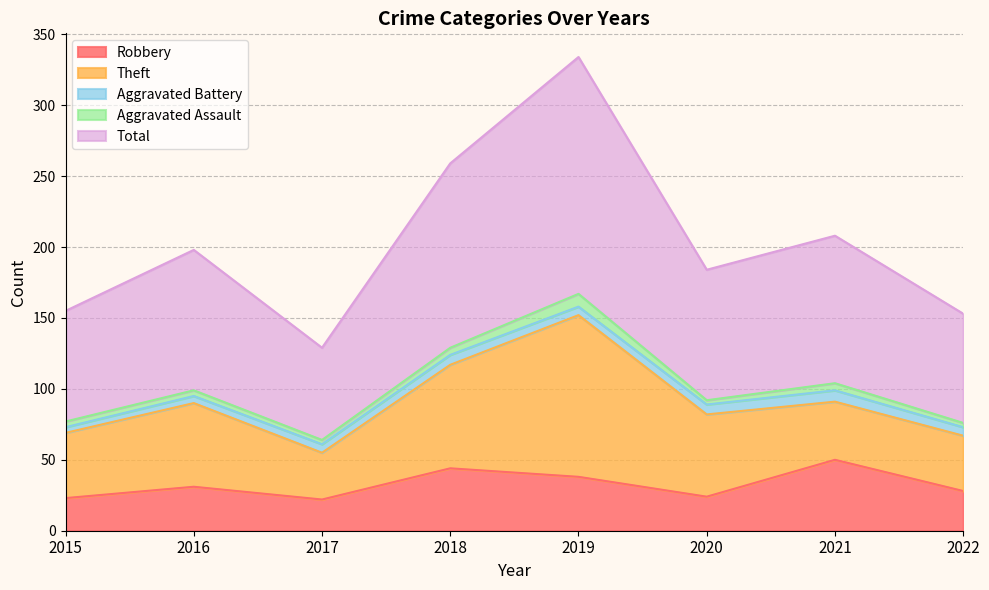

What is the maximum value shown in the chart?

167